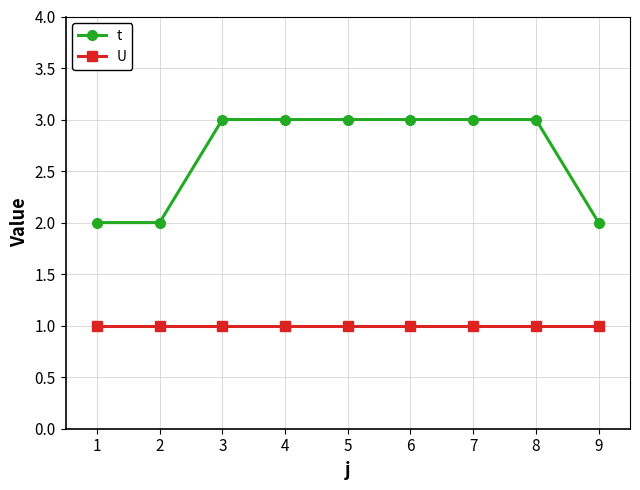

Read the t value at 6.

3